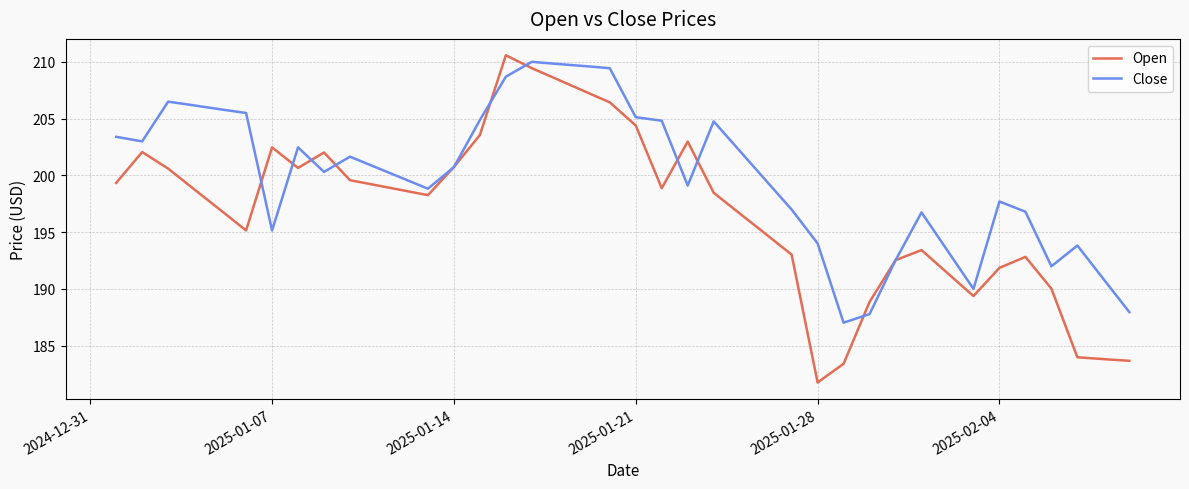

Which series has the largest range (max minus min)?

Open